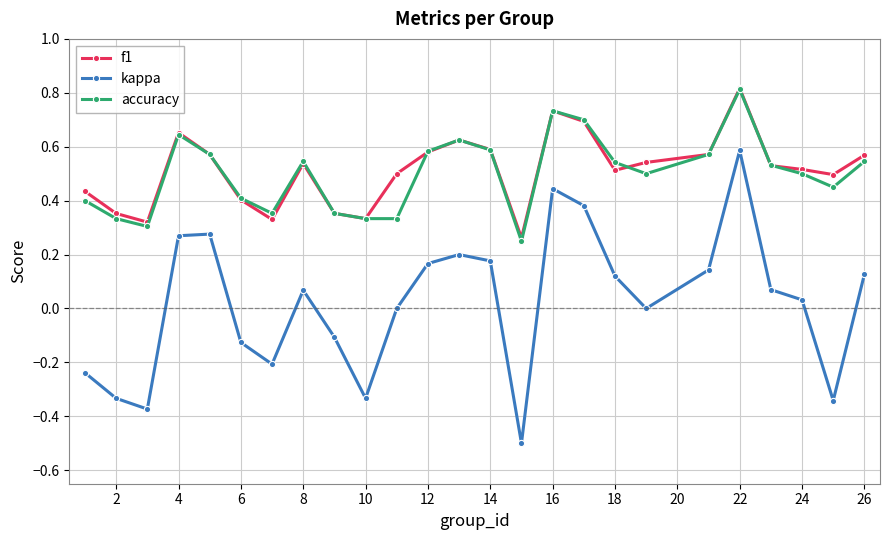

True or false: accuracy and kappa intersect in this chart.

False